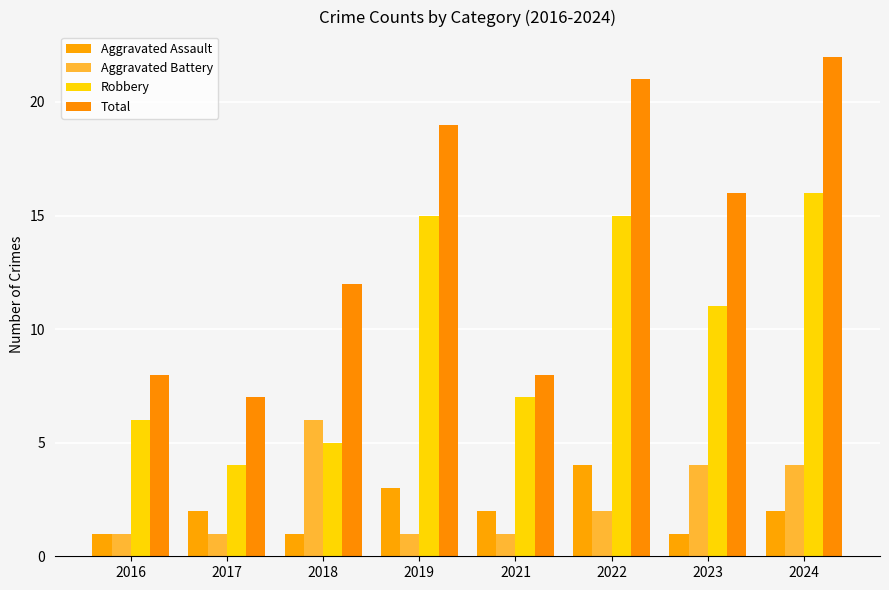

Is the value of Total at 2016 greater than the value of Robbery at 2024?

No